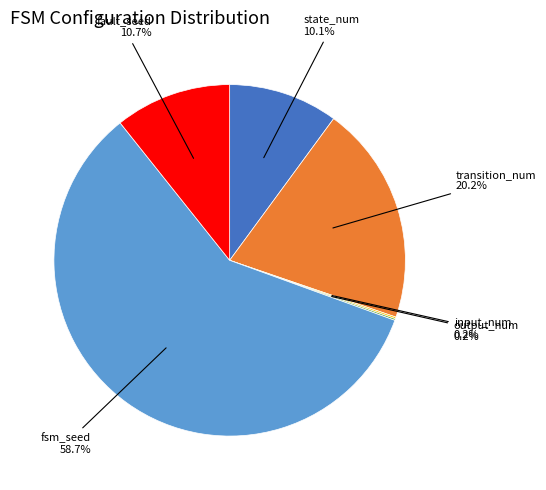

Is there any slice that represents more than half of the pie?

Yes